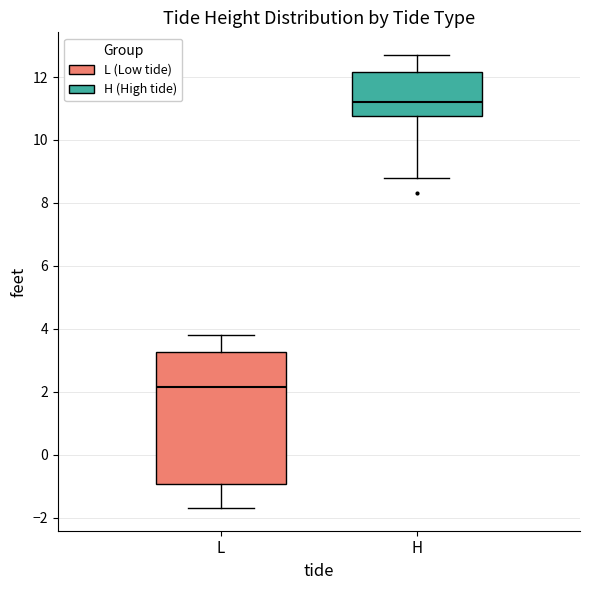

Which box's median line is the highest?

H